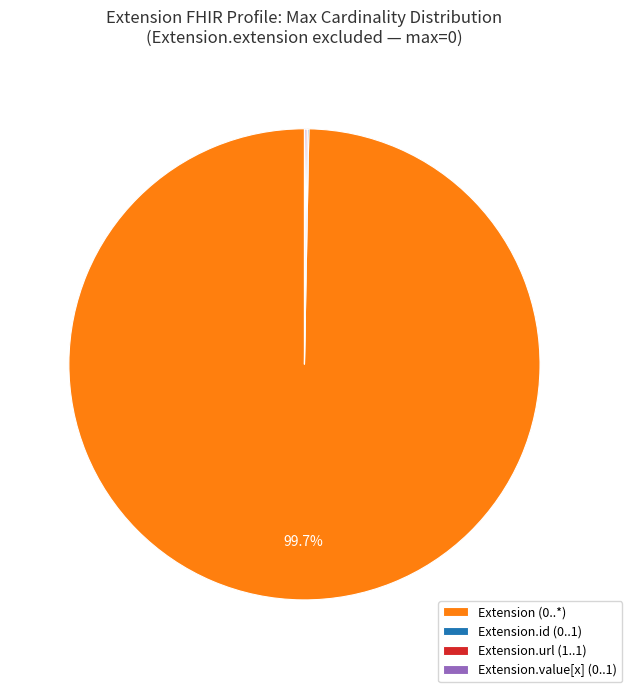

Which slice is the largest?

Extension (0..*)